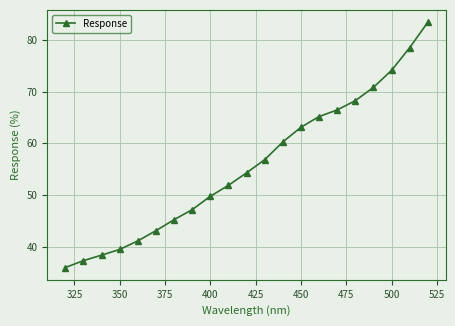

Reading right to left, list all the values displayed in this chart.

83.4	78.5	74.1	70.8	68.3	66.5	65.2	63.1	60.3	56.9	54.3	51.9	49.8	47.2	45.3	43.1	41.2	39.5	38.4	37.3	36.0